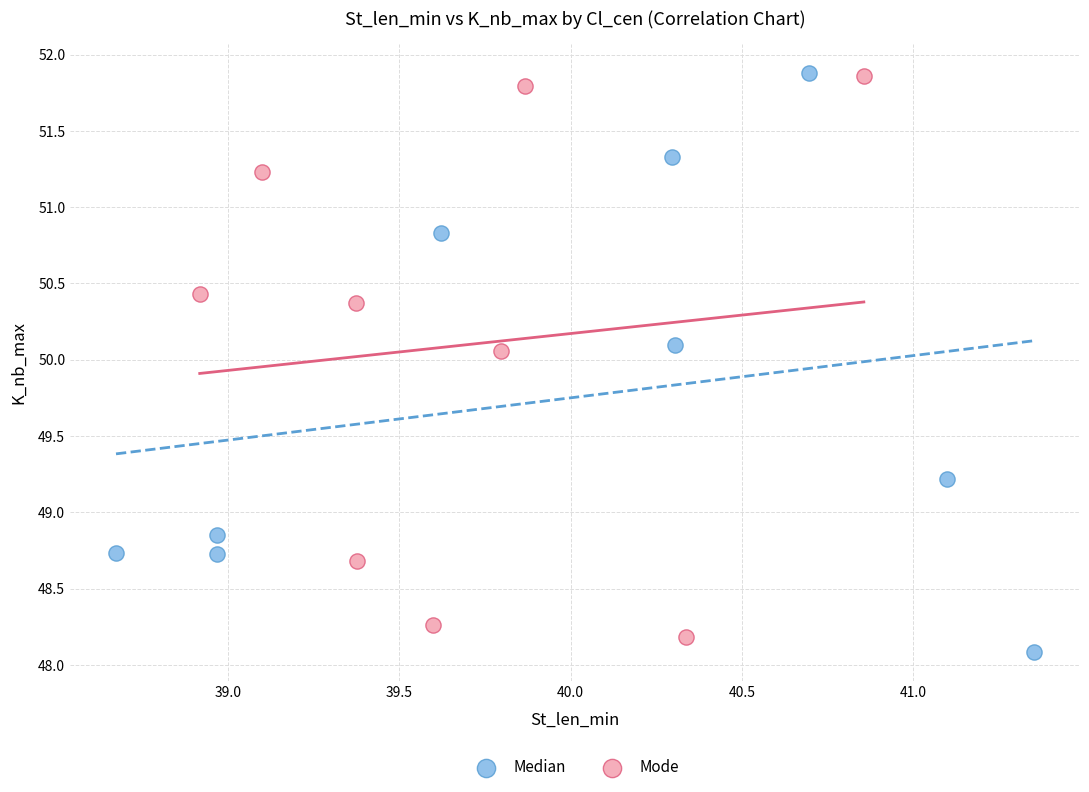

Which series reaches the minimum Y coordinate?

Median